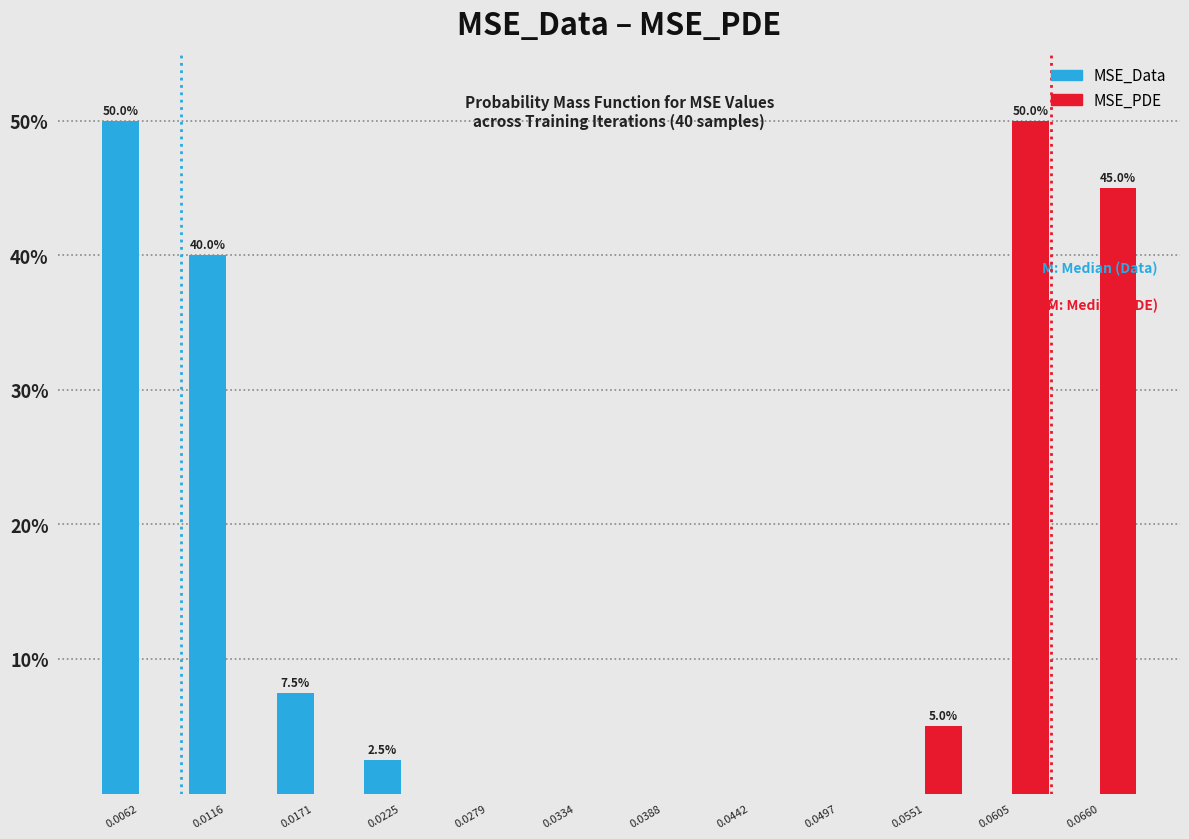

In the MSE_Data series, which range on the x-axis has the tallest bar?

0.003 to 0.009